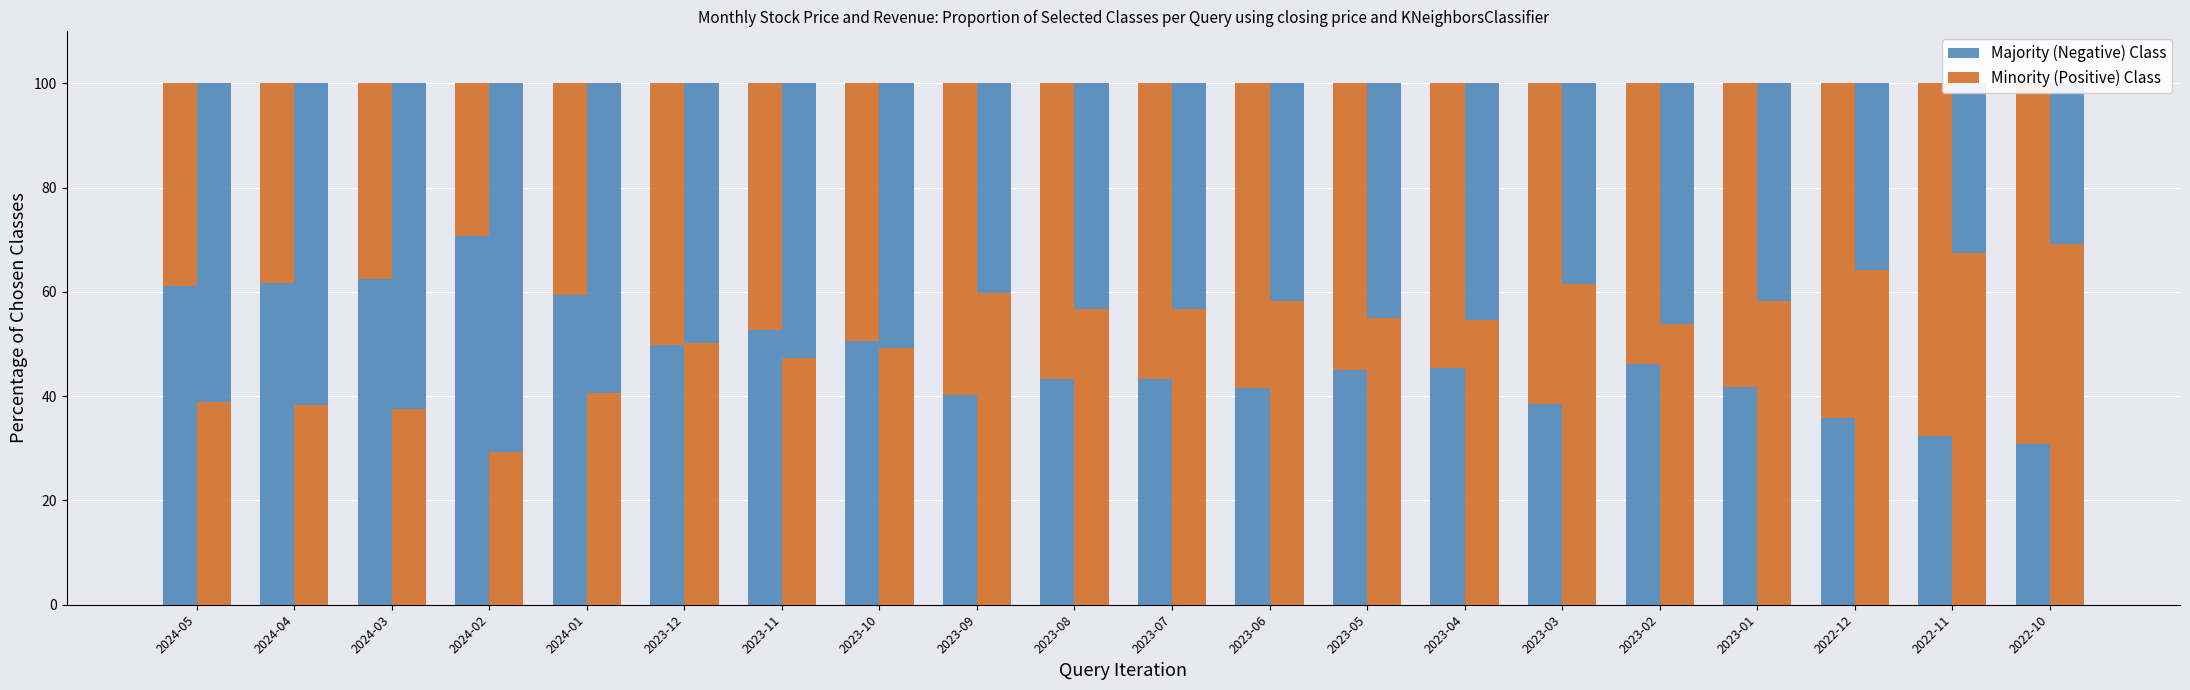

The value of Minority (Positive) Class at 2023-07 is 101.8. True or false?

False